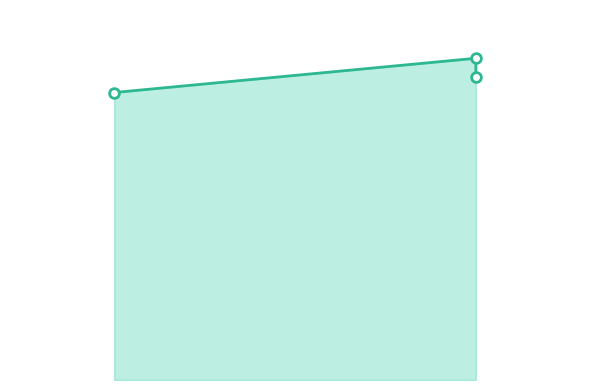

Does the chart have visible grid lines?

No